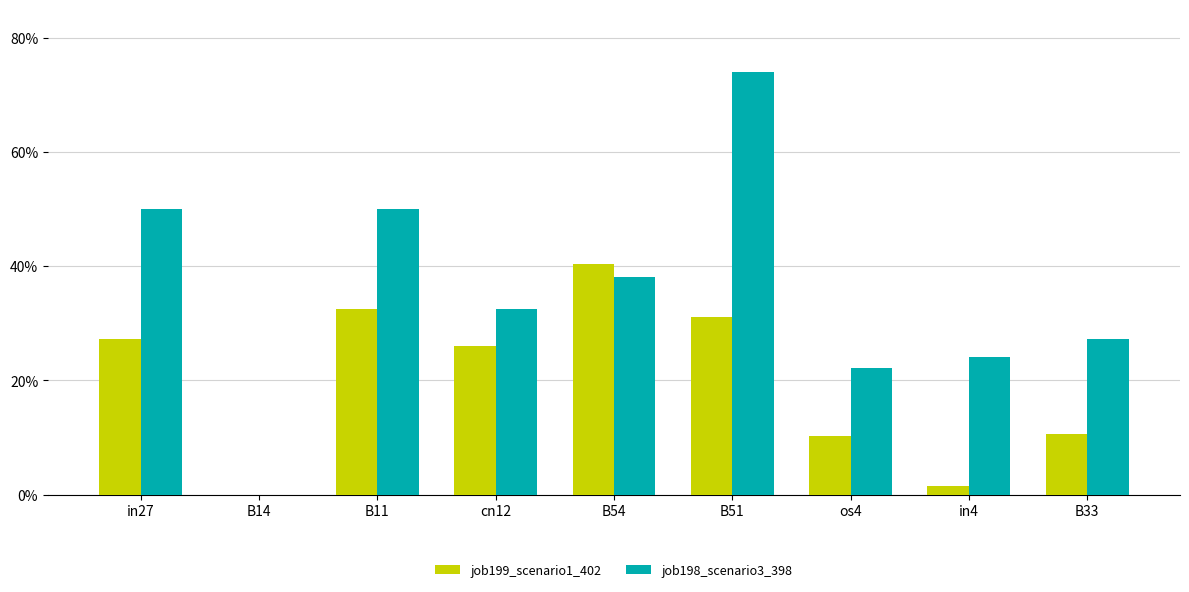

Rank the series by their maximum value, from highest to lowest.

job198_scenario3_398, job199_scenario1_402